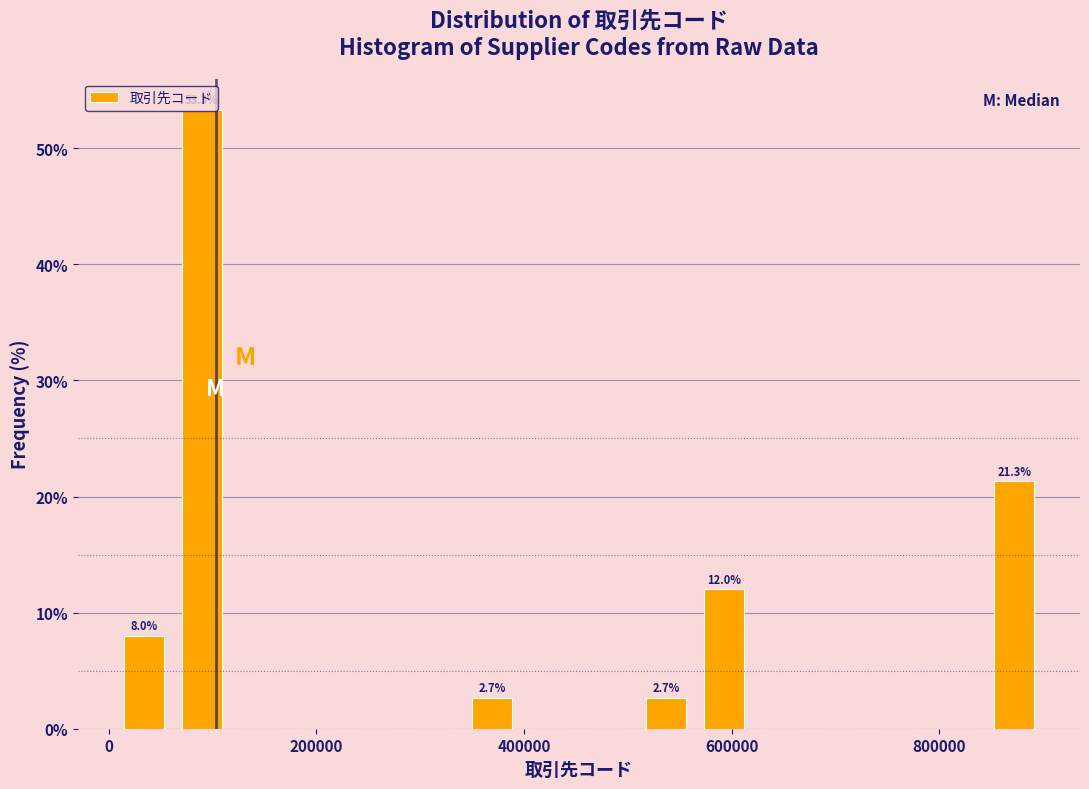

Read against the x-axis, roughly where is the centre of the tallest bar?

80000